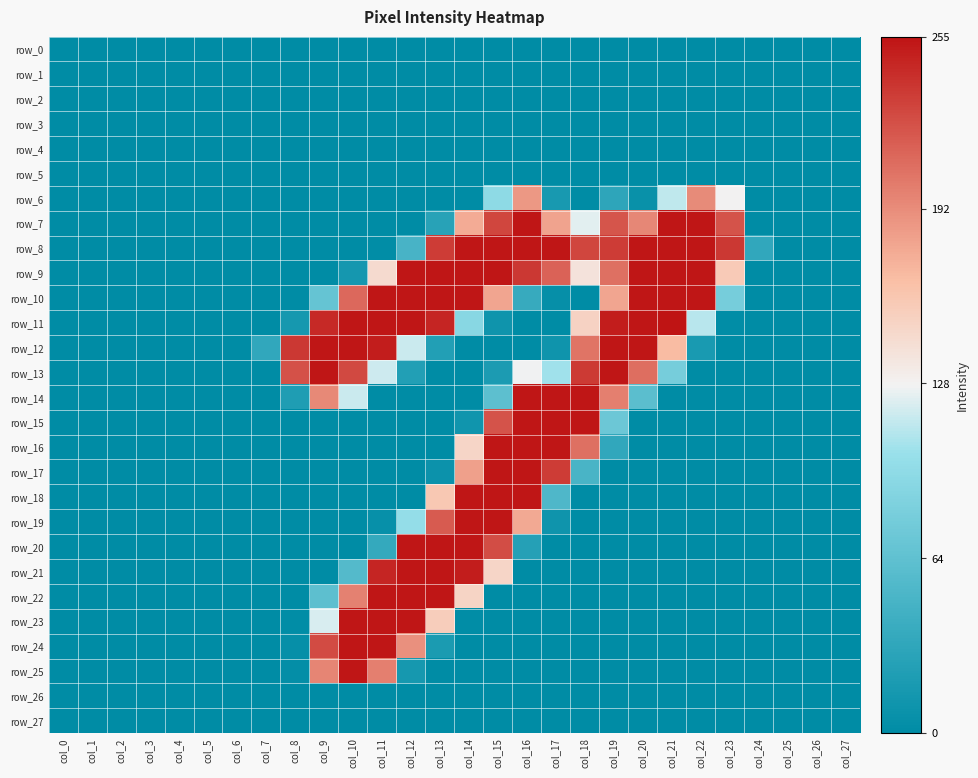

Reading right to left, what are all the values shown in this chart?

row_0: 0	0	0	0	0	0	0	0	0	0	0	0	0	0	0	0	0	0	0	0	0	0	0	0	0	0	0	0
row_1: 0	0	0	0	0	0	0	0	0	0	0	0	0	0	0	0	0	0	0	0	0	0	0	0	0	0	0	0
row_2: 0	0	0	0	0	0	0	0	0	0	0	0	0	0	0	0	0	0	0	0	0	0	0	0	0	0	0	0
row_3: 0	0	0	0	0	0	0	0	0	0	0	0	0	0	0	0	0	0	0	0	0	0	0	0	0	0	0	0
row_4: 0	0	0	0	0	0	0	0	0	0	0	0	0	0	0	0	0	0	0	0	0	0	0	0	0	0	0	0
row_5: 0	0	0	0	0	0	0	0	0	0	0	0	0	0	0	0	0	0	0	0	0	0	0	0	0	0	0	0
row_6: 0	0	0	0	128	193	113	6	31	0	16	186	95	0	0	0	0	0	0	0	0	0	0	0	0	0	0	0
row_7: 0	0	0	0	222	254	254	195	221	123	180	254	229	176	27	0	0	0	0	0	0	0	0	0	0	0	0	0
row_8: 0	0	0	33	236	254	254	254	234	229	254	254	254	254	234	48	1	0	0	0	0	0	0	0	0	0	0	0
row_9: 0	0	0	0	157	254	254	254	207	139	214	236	254	254	254	254	145	14	0	0	0	0	0	0	0	0	0	0
row_10: 0	0	0	0	79	254	254	254	179	0	4	37	179	254	254	254	254	211	68	0	0	0	0	0	0	0	0	0
row_11: 0	0	0	0	1	111	255	254	250	151	0	0	10	91	246	254	254	254	244	15	0	0	0	0	0	0	0	0
row_12: 0	0	0	0	0	17	167	254	254	205	10	0	0	0	23	116	250	254	254	236	33	0	0	0	0	0	0	0
row_13: 0	0	0	0	0	0	79	208	254	235	104	127	19	0	0	23	117	227	254	223	0	0	0	0	0	0	0	0
row_14: 0	0	0	0	0	0	0	61	199	254	254	254	62	0	0	0	0	116	194	21	0	0	0	0	0	0	0	0
row_15: 0	0	0	0	0	0	0	0	72	254	254	254	222	11	0	0	0	0	0	0	0	0	0	0	0	0	0	0
row_16: 0	0	0	0	0	0	0	0	33	207	254	254	254	149	0	0	0	0	0	0	0	0	0	0	0	0	0	0
row_17: 0	0	0	0	0	0	0	0	0	49	234	254	254	182	8	0	0	0	0	0	0	0	0	0	0	0	0	0
row_18: 0	0	0	0	0	0	0	0	0	0	53	254	254	254	159	0	0	0	0	0	0	0	0	0	0	0	0	0
row_19: 0	0	0	0	0	0	0	0	0	0	10	177	254	254	218	99	5	0	0	0	0	0	0	0	0	0	0	0
row_20: 0	0	0	0	0	0	0	0	0	0	0	25	225	254	254	254	35	0	0	0	0	0	0	0	0	0	0	0
row_21: 0	0	0	0	0	0	0	0	0	0	0	0	149	250	254	254	246	56	0	0	0	0	0	0	0	0	0	0
row_22: 0	0	0	0	0	0	0	0	0	0	0	0	0	150	254	254	254	198	62	0	0	0	0	0	0	0	0	0
row_23: 0	0	0	0	0	0	0	0	0	0	0	0	0	1	155	254	254	254	120	1	0	0	0	0	0	0	0	0
row_24: 0	0	0	0	0	0	0	0	0	0	0	0	0	0	18	190	254	254	226	4	0	0	0	0	0	0	0	0
row_25: 0	0	0	0	0	0	0	0	0	0	0	0	0	0	0	15	199	254	196	3	0	0	0	0	0	0	0	0
row_26: 0	0	0	0	0	0	0	0	0	0	0	0	0	0	0	0	0	0	0	0	0	0	0	0	0	0	0	0
row_27: 0	0	0	0	0	0	0	0	0	0	0	0	0	0	0	0	0	0	0	0	0	0	0	0	0	0	0	0